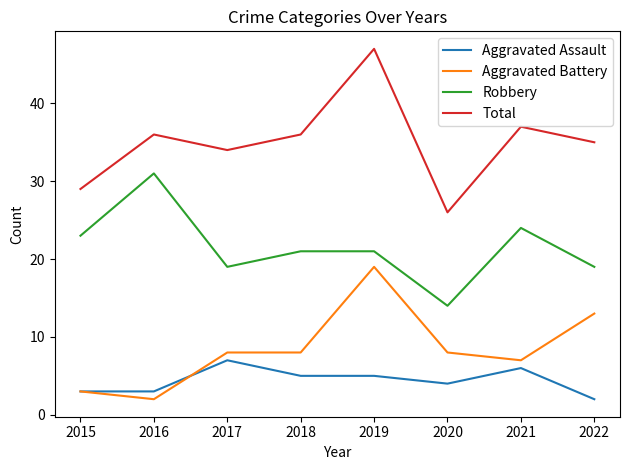

How many lines are shown in the chart?

4